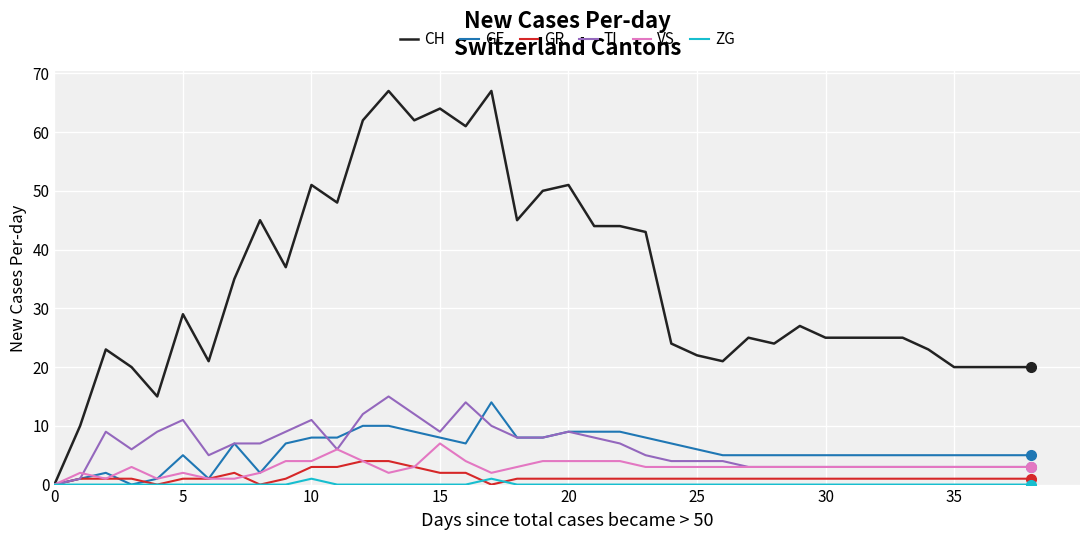

Which series has the largest range (max minus min)?

CH